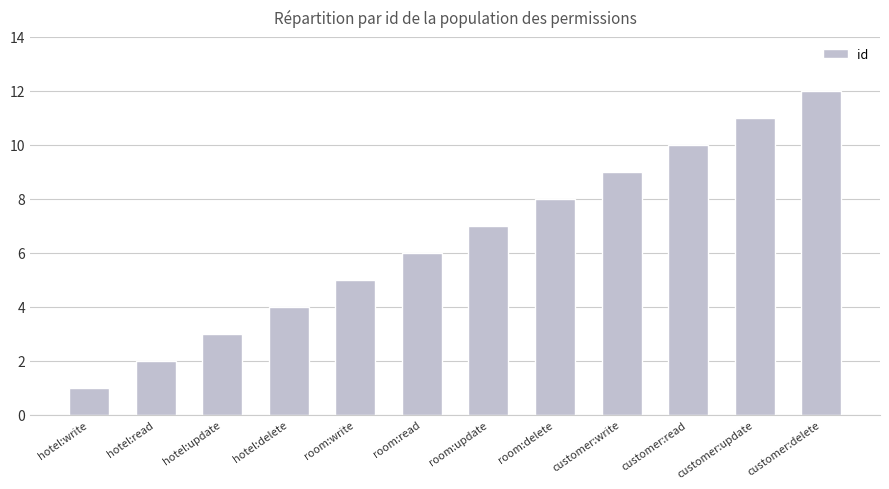

At which label is the value closest to 6?

room:read